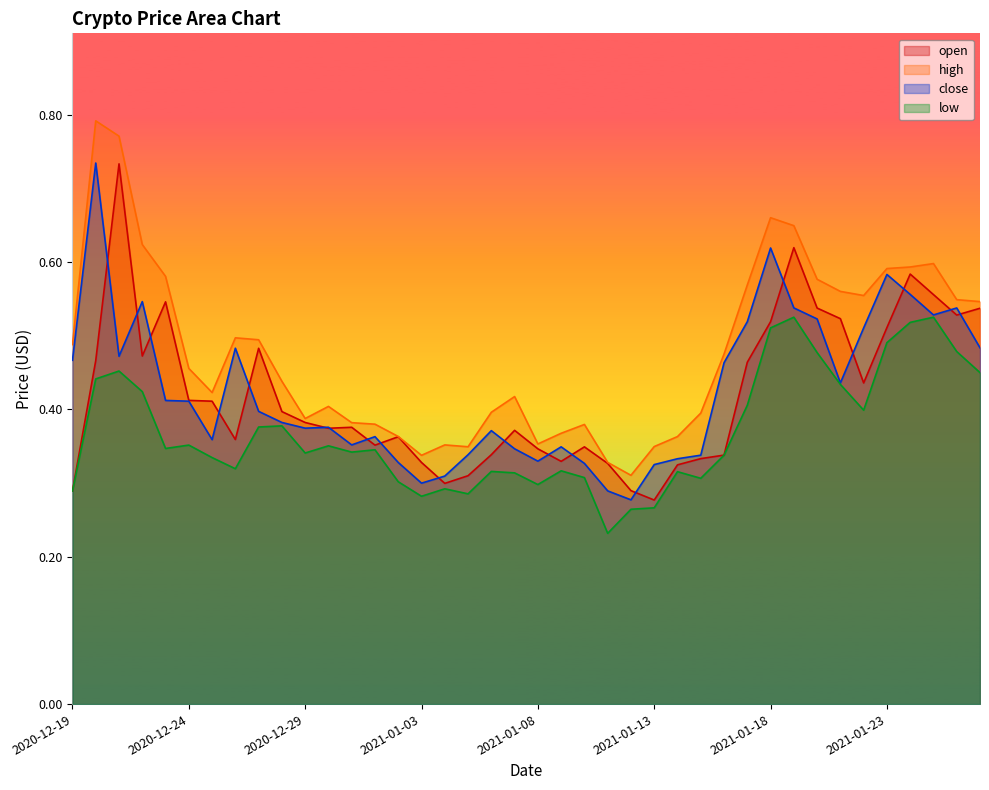

Where is the first local maximum for close?

2020-12-20